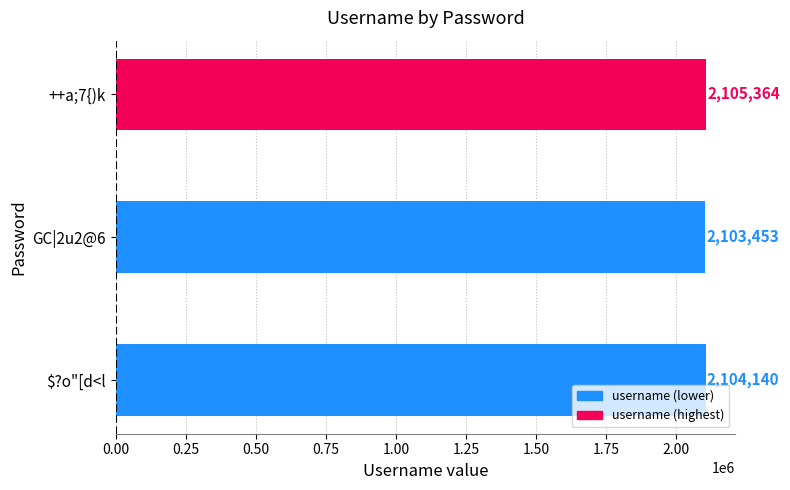

List the labels in order of value, largest first.

++a;7{)k, $?o"[d<l, GC|2u2@6